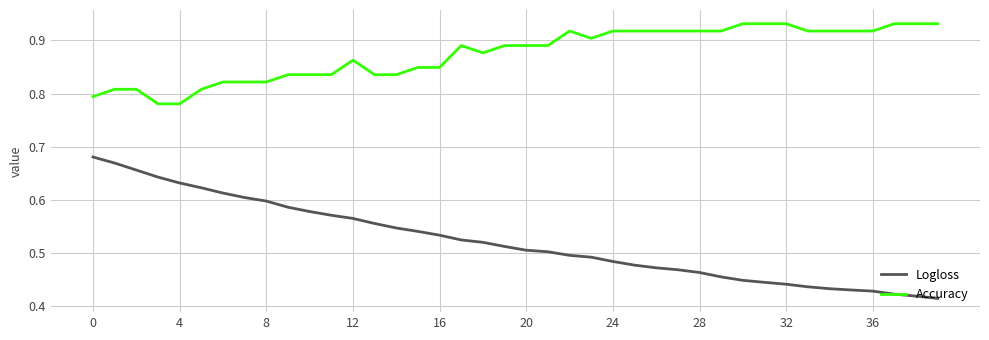

Does the chart have visible grid lines?

Yes